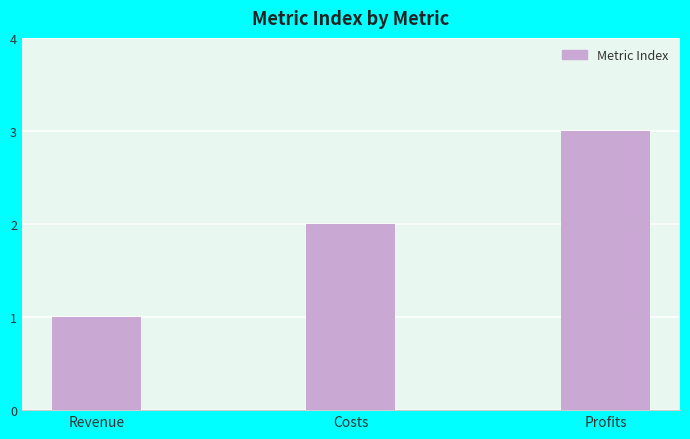

At which label is the value closest to 2?

Costs